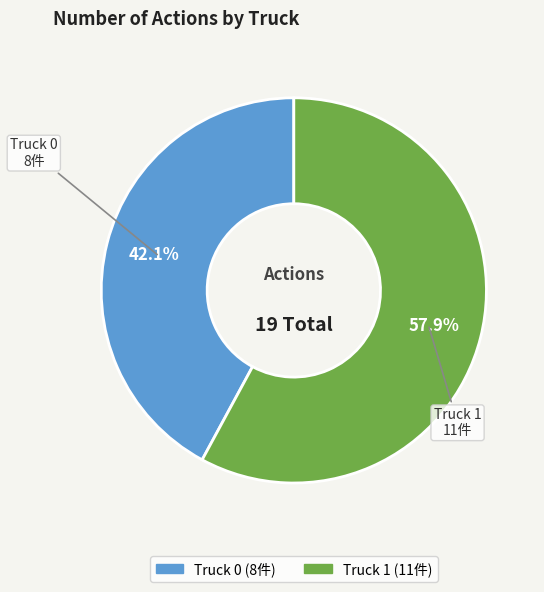

Is there a majority slice in this chart?

Yes